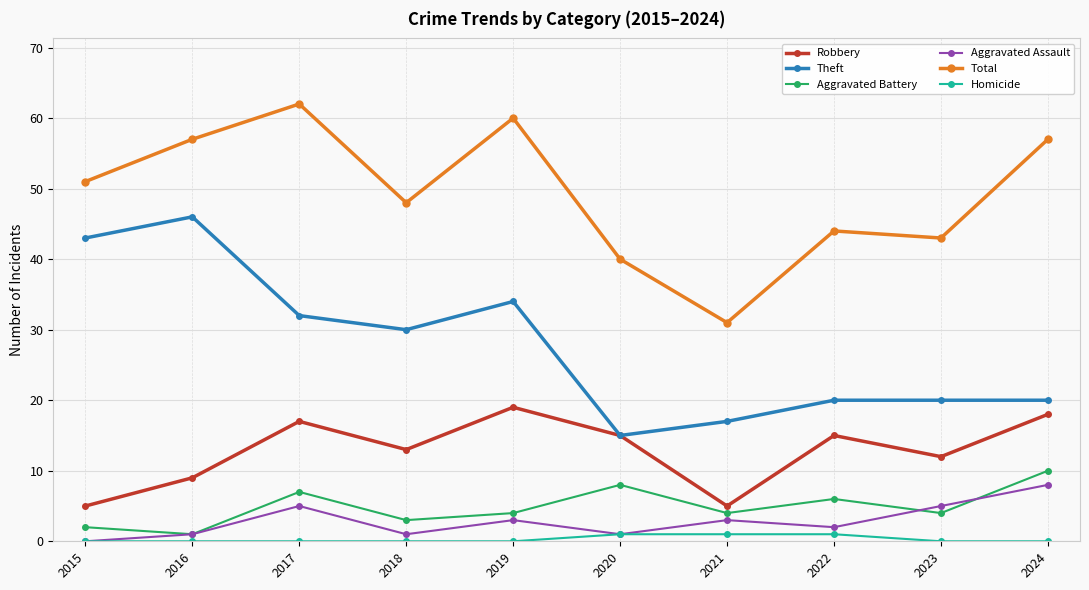

The Aggravated Battery series shows 2 at 2015. True or false?

True